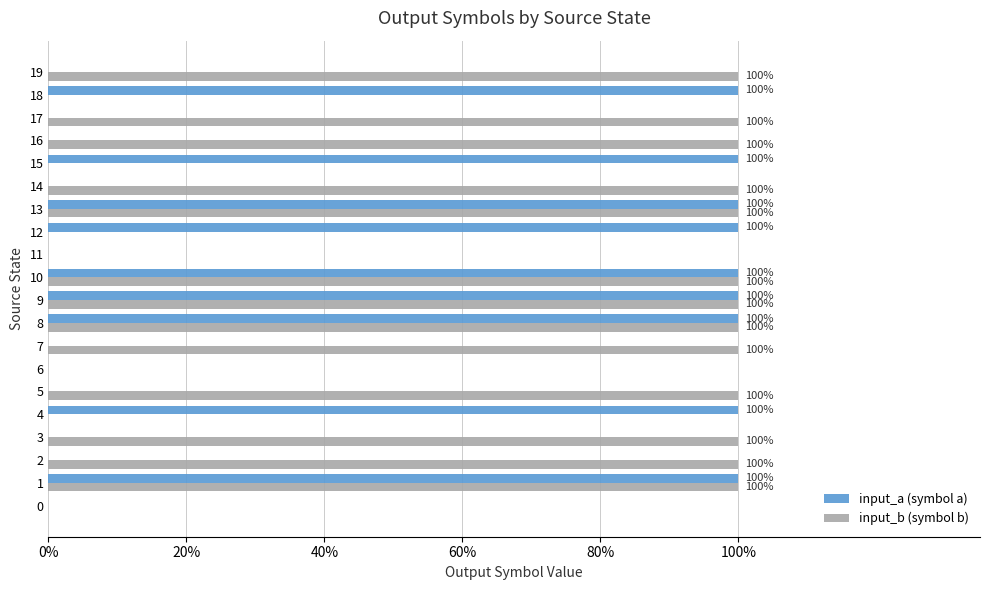

What are all the series names shown in the legend?

input_a (symbol a), input_b (symbol b)